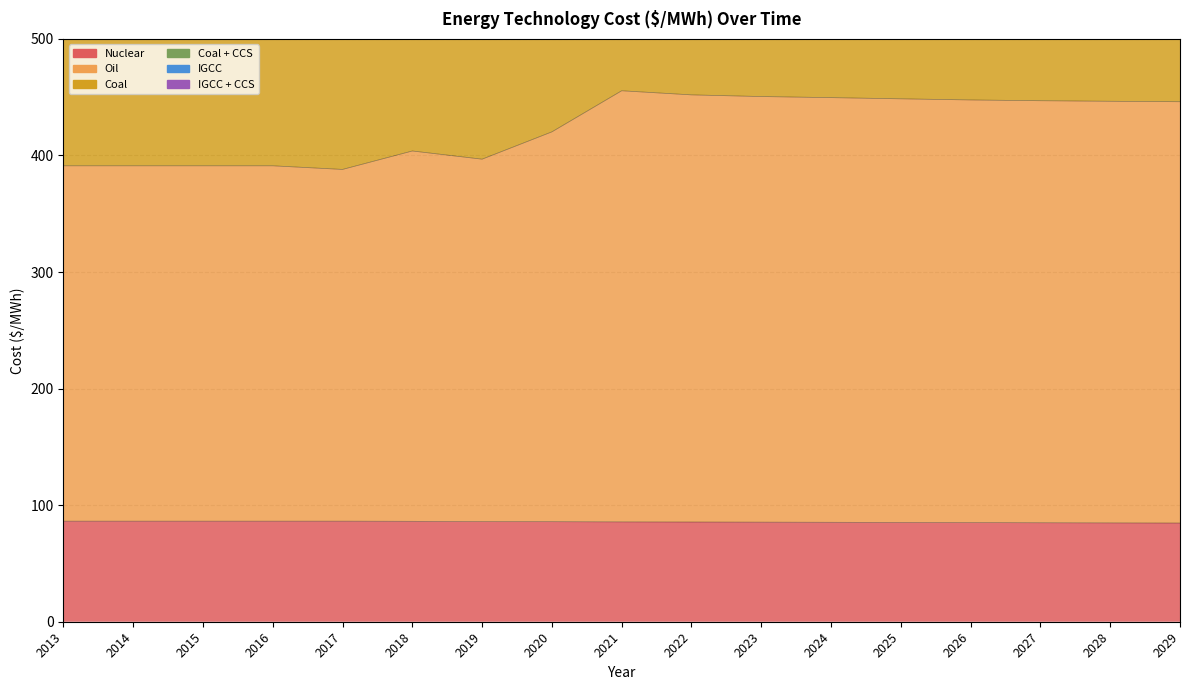

Which series has the largest range (max minus min)?

Coal + CCS